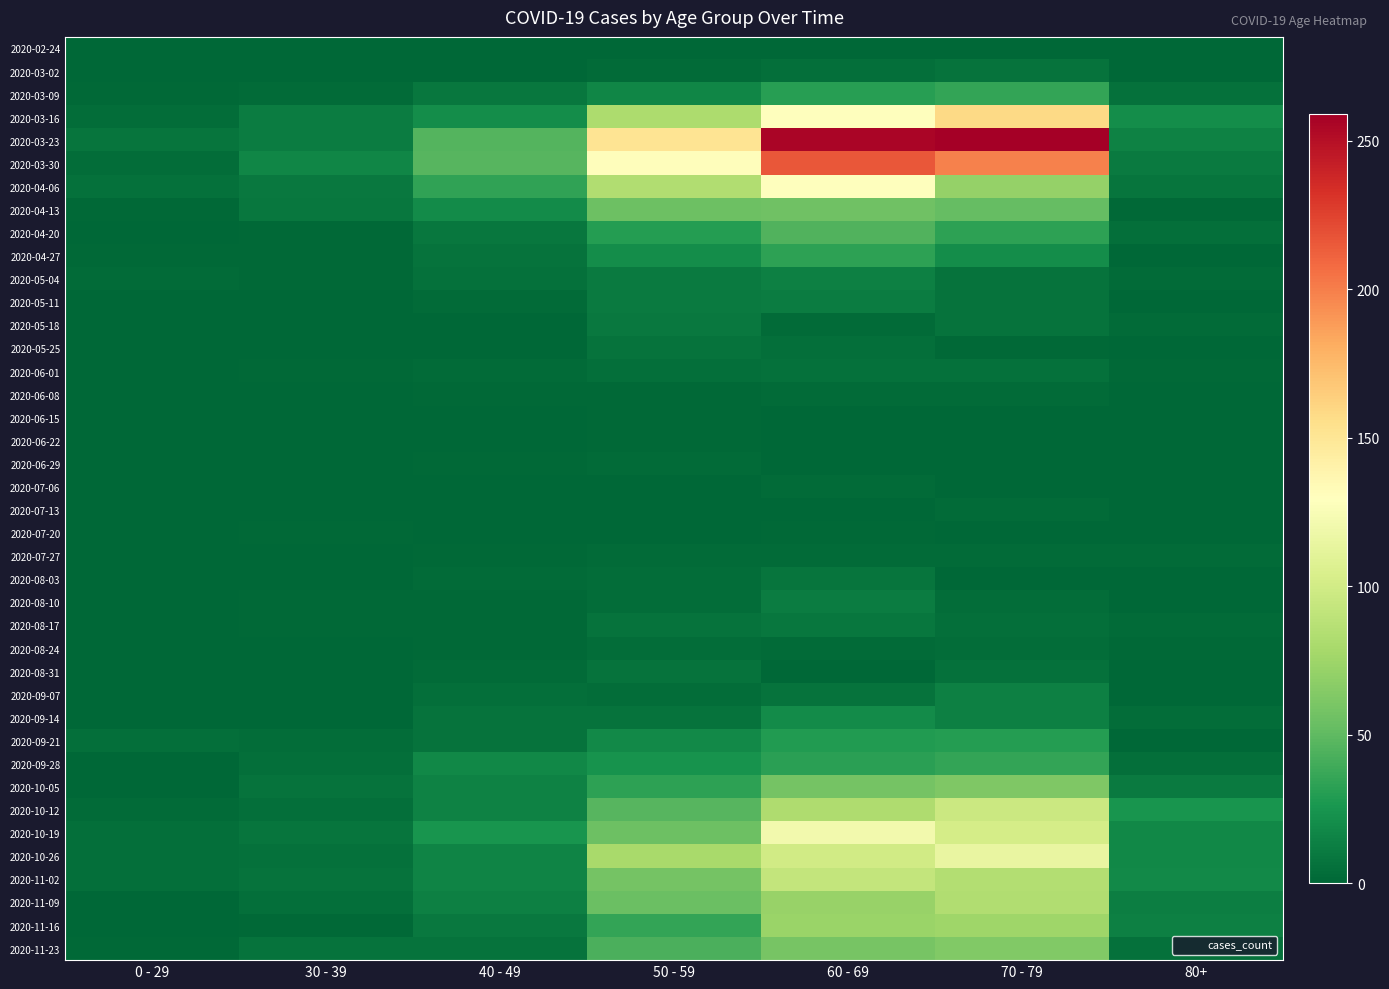

Rank the series at 30 - 39 from lowest to highest value.

2020-02-24, 2020-05-11, 2020-05-25, 2020-06-08, 2020-06-15, 2020-06-22, 2020-06-29, 2020-07-13, 2020-07-27, 2020-08-03, 2020-08-24, 2020-08-31, 2020-03-02, 2020-05-18, 2020-07-06, 2020-09-07, 2020-09-14, 2020-04-20, 2020-04-27, 2020-05-04, 2020-06-01, 2020-07-20, 2020-08-10, 2020-08-17, 2020-11-16, 2020-03-09, 2020-09-21, 2020-09-28, 2020-10-12, 2020-11-09, 2020-10-26, 2020-10-05, 2020-11-02, 2020-11-23, 2020-10-19, 2020-04-13, 2020-04-06, 2020-03-16, 2020-03-23, 2020-03-30